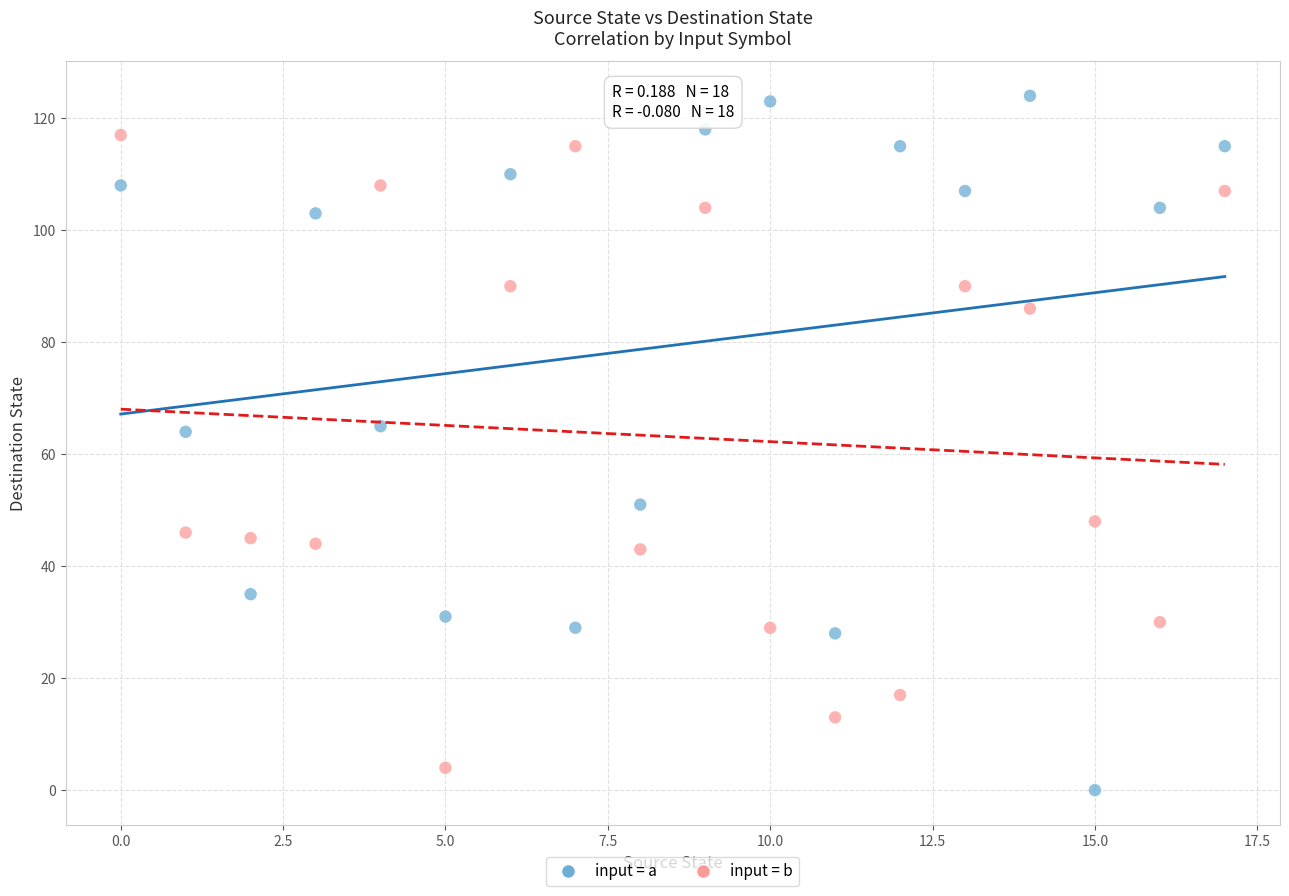

Across all data points, what is the range of Y values (max minus min)?

124